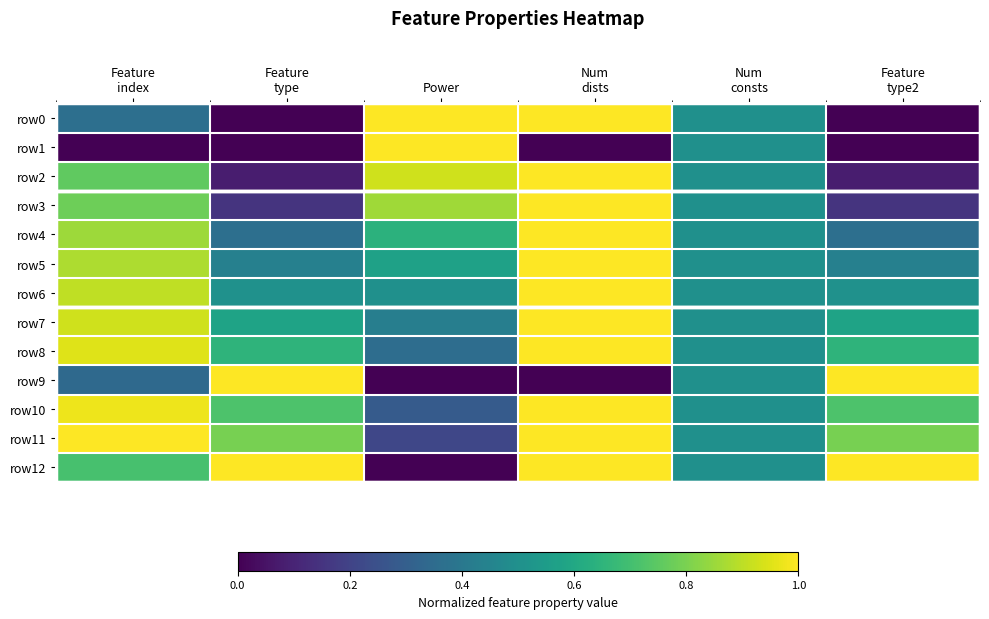

Reading right to left, list all the values displayed in this chart.

row0: Feature
type2=0.0	Num
consts=0.5	Num
dists=1.0	Power=1.0	Feature
type=0.0	Feature
index=0.4
row1: Feature
type2=0.0	Num
consts=0.5	Num
dists=0.0	Power=1.0	Feature
type=0.0	Feature
index=0.0
row2: Feature
type2=0.1	Num
consts=0.5	Num
dists=1.0	Power=0.9	Feature
type=0.1	Feature
index=0.8
row3: Feature
type2=0.2	Num
consts=0.5	Num
dists=1.0	Power=0.9	Feature
type=0.2	Feature
index=0.8
row4: Feature
type2=0.4	Num
consts=0.5	Num
dists=1.0	Power=0.6	Feature
type=0.4	Feature
index=0.9
row5: Feature
type2=0.4	Num
consts=0.5	Num
dists=1.0	Power=0.6	Feature
type=0.4	Feature
index=0.9
row6: Feature
type2=0.5	Num
consts=0.5	Num
dists=1.0	Power=0.5	Feature
type=0.5	Feature
index=0.9
row7: Feature
type2=0.6	Num
consts=0.5	Num
dists=1.0	Power=0.4	Feature
type=0.6	Feature
index=0.9
row8: Feature
type2=0.7	Num
consts=0.5	Num
dists=1.0	Power=0.4	Feature
type=0.7	Feature
index=1.0
row9: Feature
type2=1.0	Num
consts=0.5	Num
dists=0.0	Power=0.0	Feature
type=1.0	Feature
index=0.3
row10: Feature
type2=0.7	Num
consts=0.5	Num
dists=1.0	Power=0.3	Feature
type=0.7	Feature
index=1.0
row11: Feature
type2=0.8	Num
consts=0.5	Num
dists=1.0	Power=0.2	Feature
type=0.8	Feature
index=1.0
row12: Feature
type2=1.0	Num
consts=0.5	Num
dists=1.0	Power=0.0	Feature
type=1.0	Feature
index=0.7